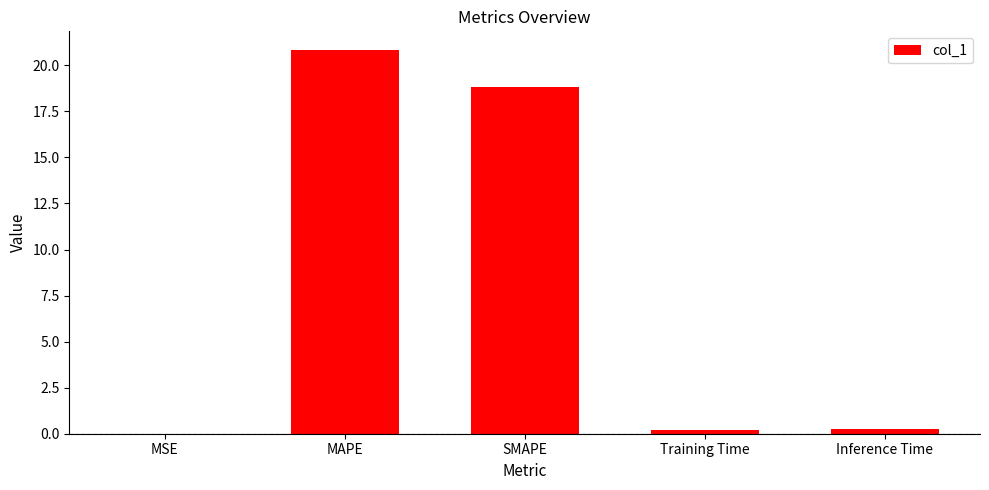

At which category does the chart reach its peak across all series?

MAPE